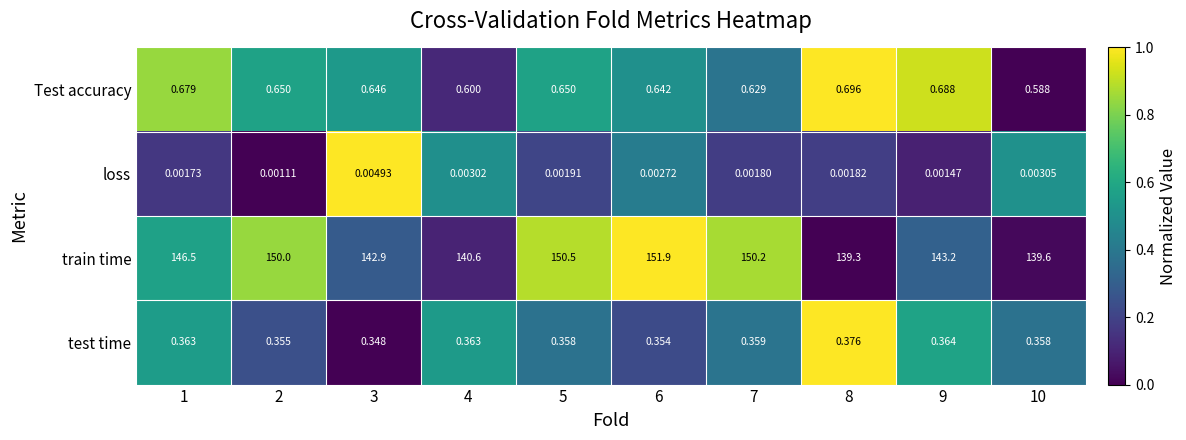

Is the value of loss at 2 greater than the value of train time at 6?

No